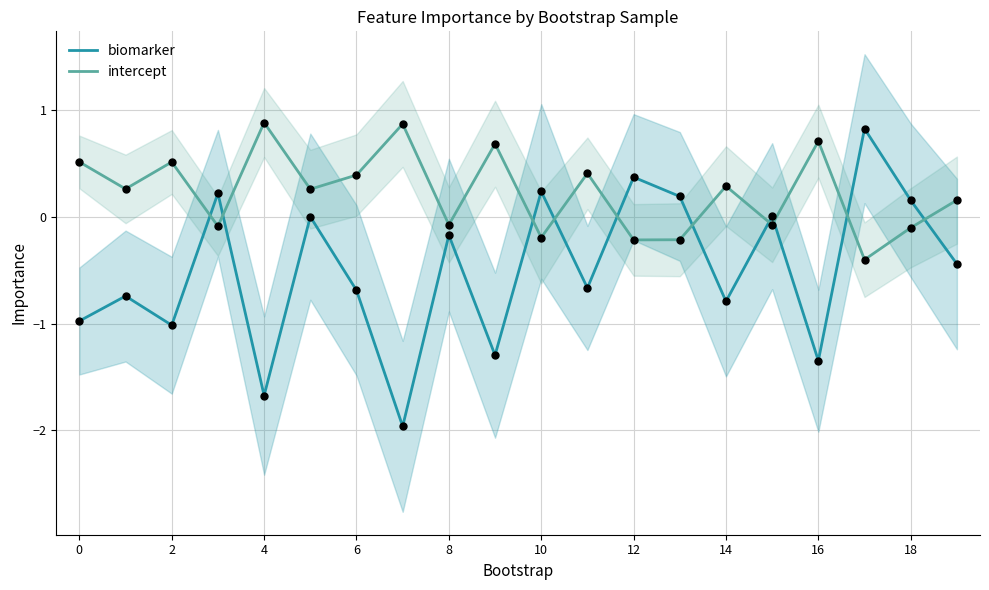

What are all the series names shown in the legend?

biomarker, intercept